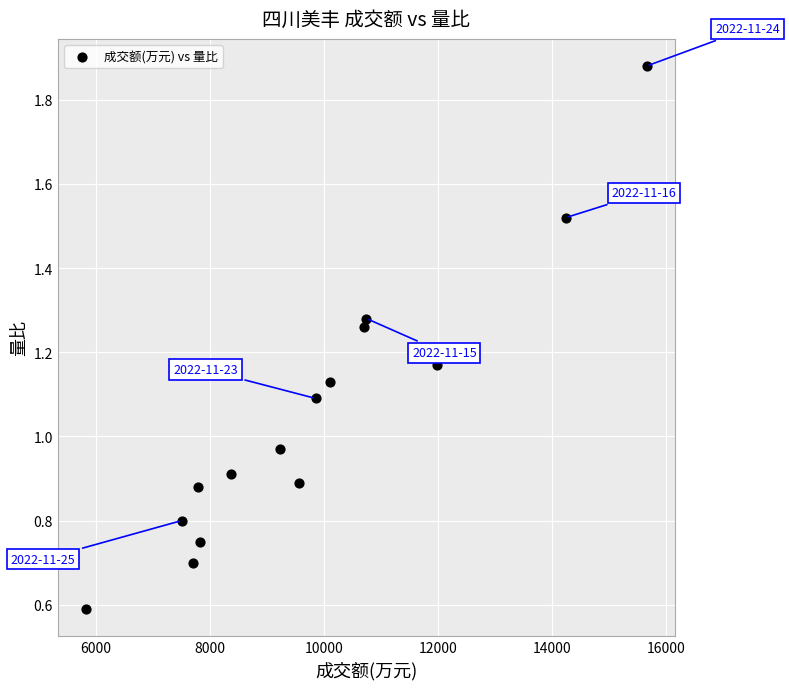

What is the range of X values (max minus min)?

9831.0